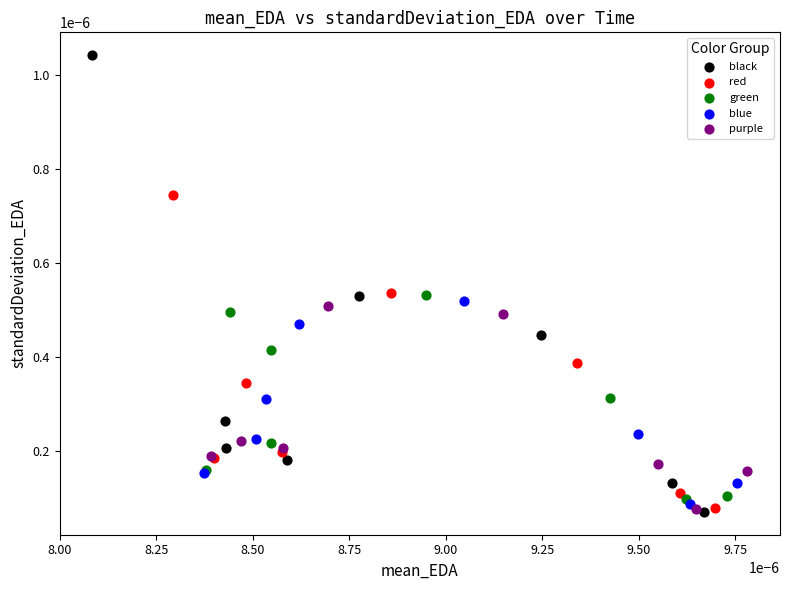

Which series has the widest spread of Y values?

black